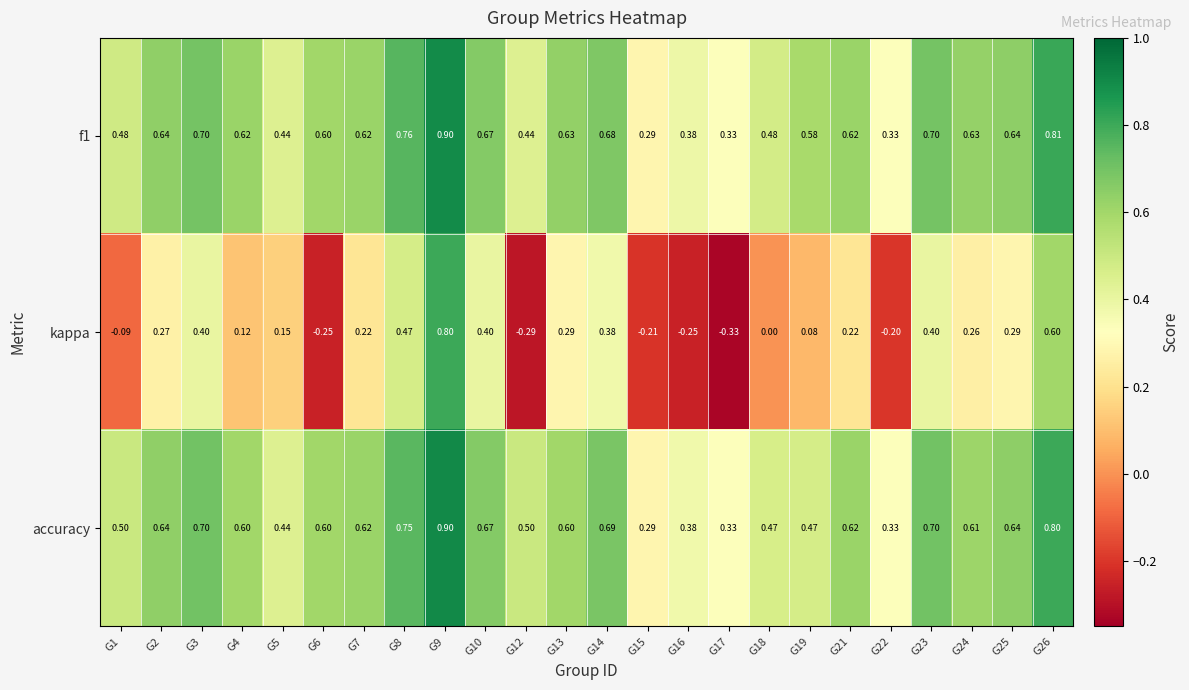

Between G13 and G25, which series saw the biggest shift?

accuracy